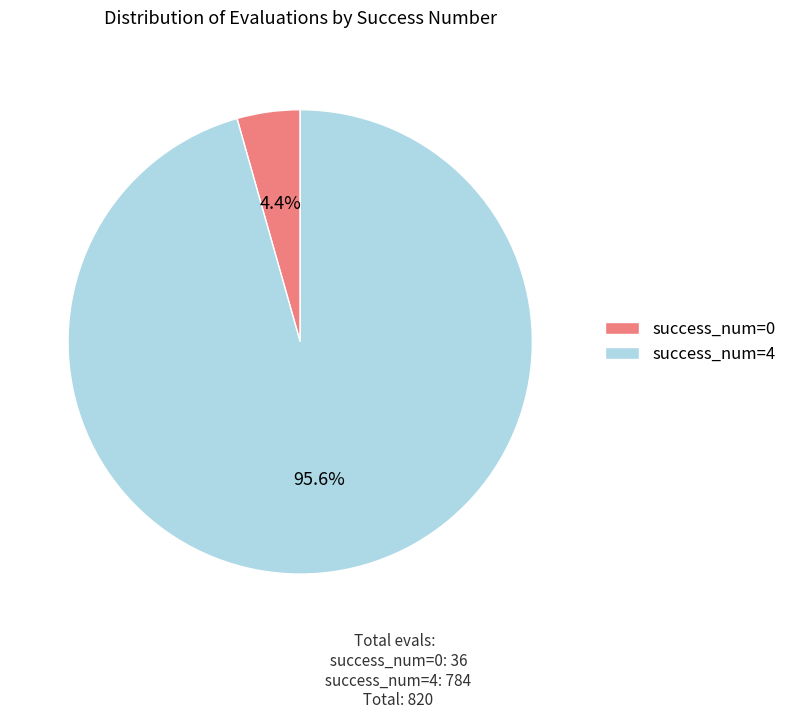

Rank the categories by value from highest to lowest.

success_num=4, success_num=0